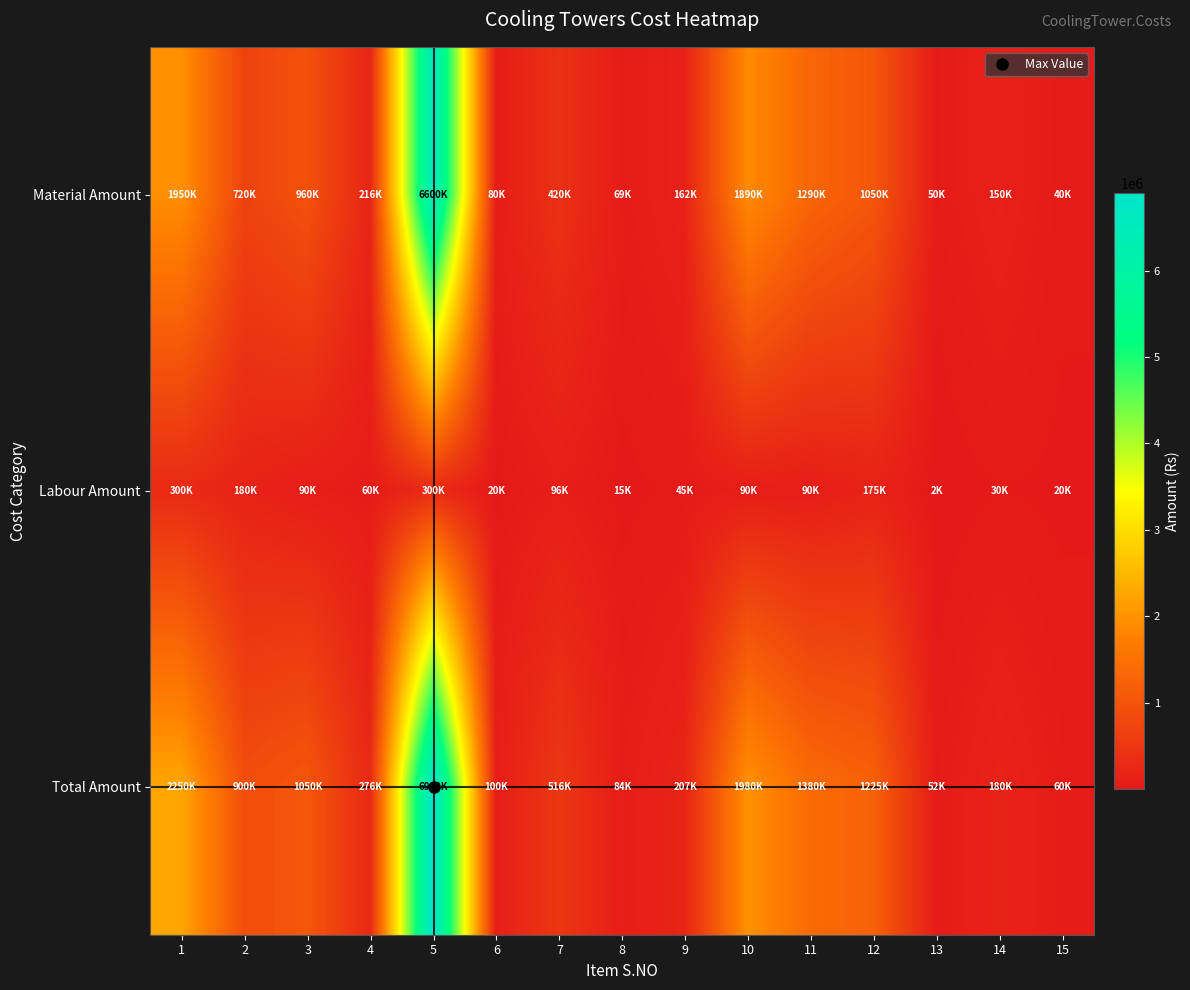

Between 13 and 4, which is larger?

4